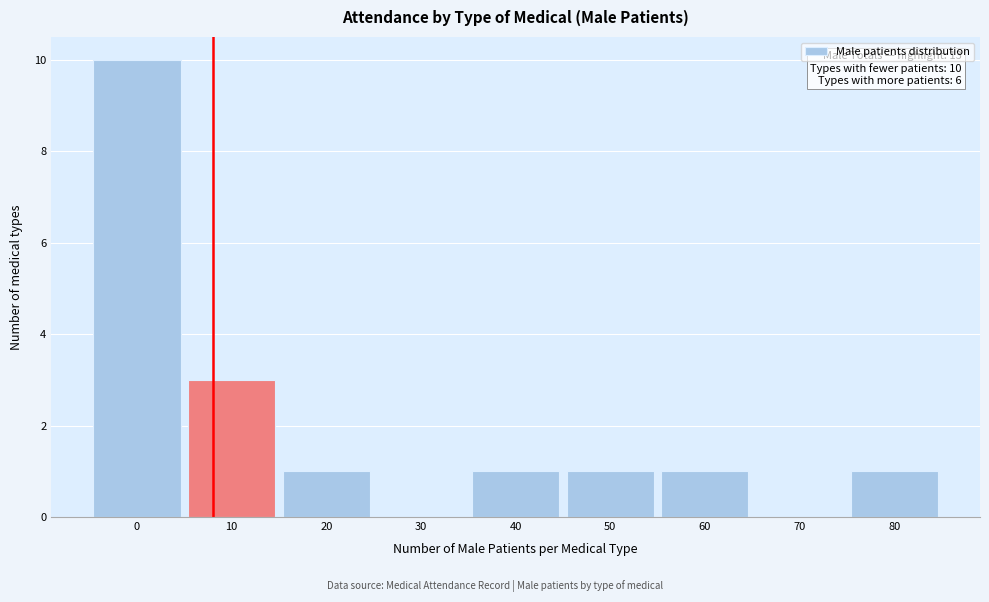

Reading left to right, transcribe all the data shown in this chart.

0=10	10=3	20=1	30=0	40=1	50=1	60=1	70=0	80=1